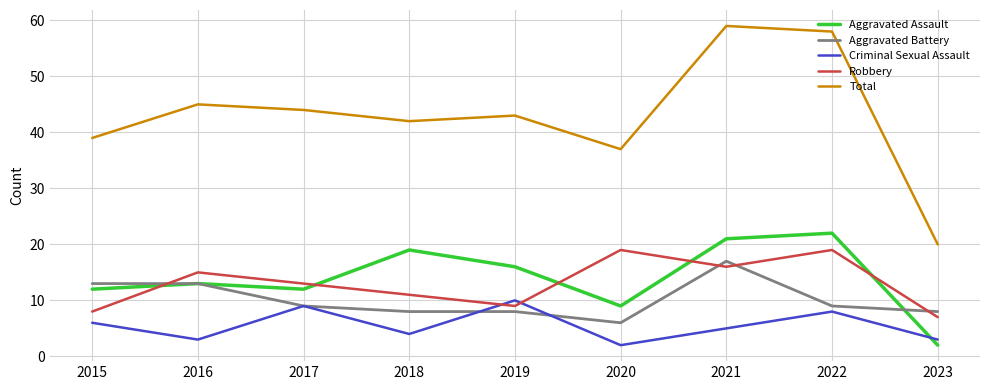

True or false: Total and Aggravated Assault intersect in this chart.

False